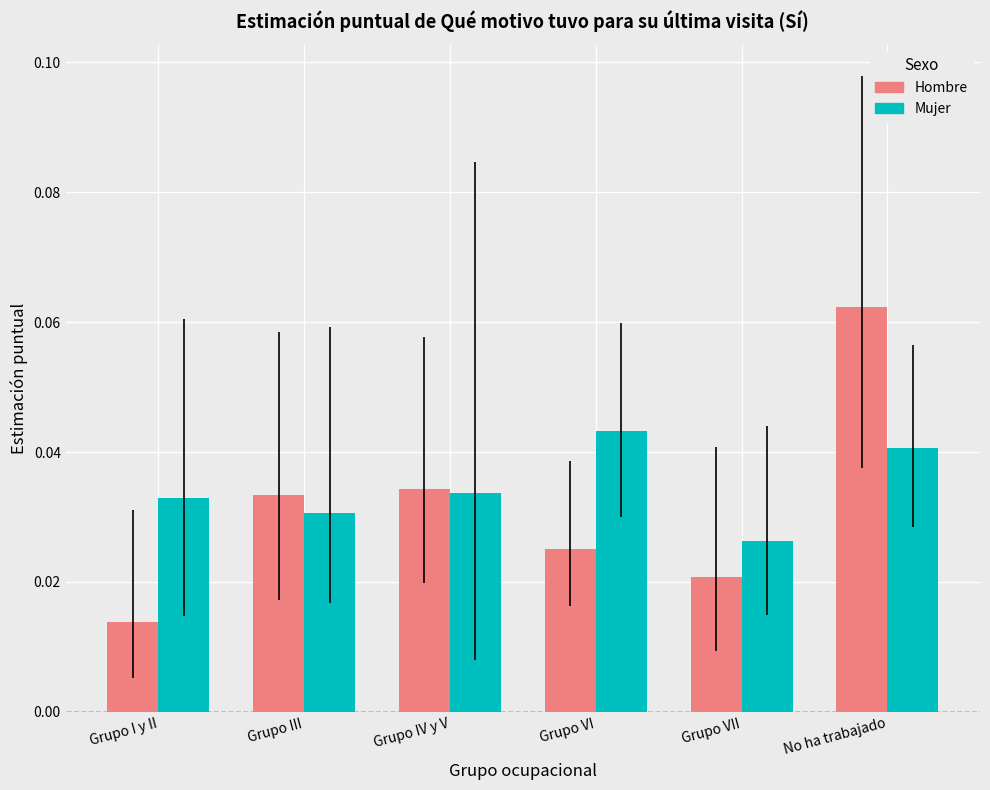

Is it true that Hombre equals 0.0 at No ha trabajado?

False